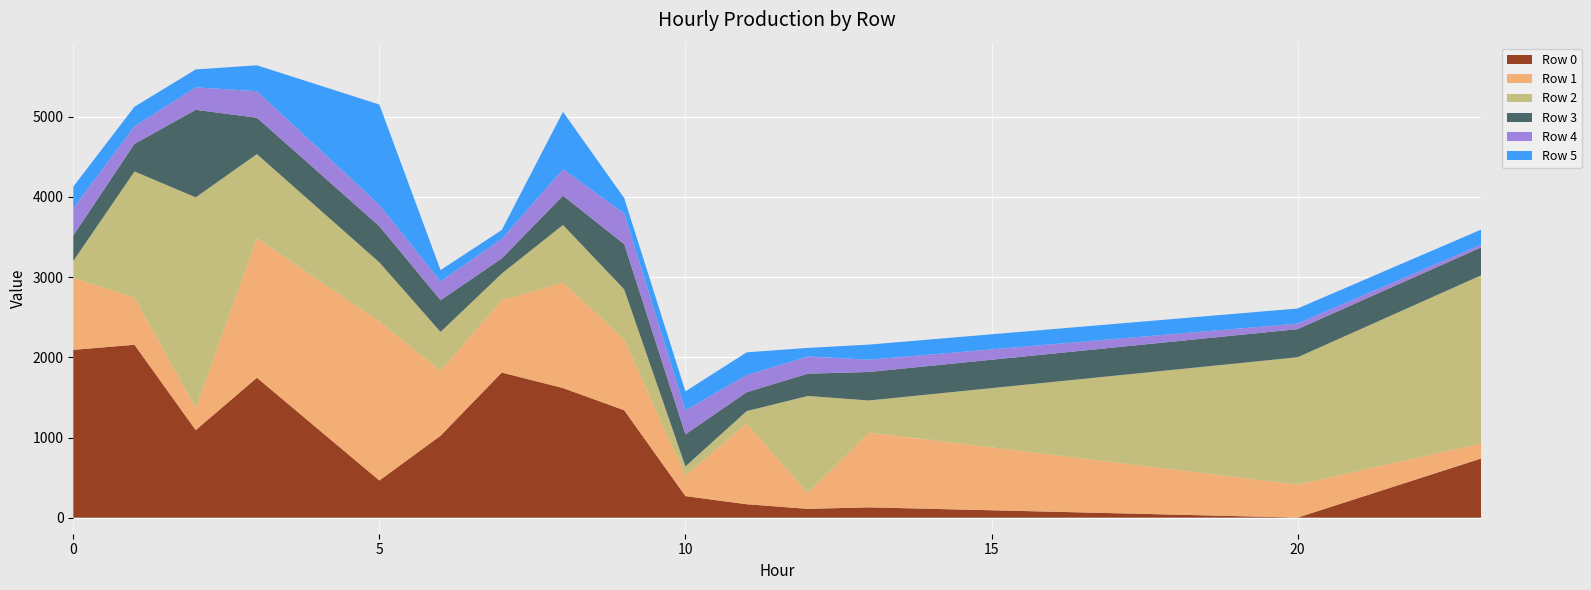

Reading left to right, transcribe all the data shown in this chart.

Row 0: 2093.1	2156.7	1092.6	1745.4	1104.7	463.9	1022.8	1810.4	1616.7	1340.0	269.3	167.7	110.2	129.0	110.8	92.5	74.3	56.1	37.9	19.7	1.4	247.1	492.7	738.3
Row 1: 897.7	588.6	277.1	1741.2	1862.0	1982.9	809.6	902.0	1314.9	882.0	255.2	1005.3	198.3	933.2	858.8	784.4	709.9	635.5	561.1	486.7	412.3	337.9	263.4	189.0
Row 2: 210.8	1572.6	2625.2	1047.6	892.5	737.4	484.5	332.1	719.5	624.9	114.8	156.1	1209.3	399.7	569.2	738.8	908.4	1078.0	1247.6	1417.2	1586.8	1756.4	1926.0	2095.6
Row 3: 318.0	344.1	1091.6	453.8	452.5	451.3	395.3	189.1	364.8	564.8	400.3	235.8	278.3	355.6	354.9	354.2	353.5	352.9	352.2	351.5	350.9	350.2	349.5	348.9
Row 4: 339.9	219.1	280.3	330.7	298.4	266.0	234.2	243.6	329.8	382.8	298.2	213.6	214.0	153.0	141.0	129.0	117.1	105.1	93.1	81.2	69.2	57.2	45.2	33.3
Row 5: 269.4	244.1	223.4	323.3	787.2	1251.0	141.9	110.8	715.8	191.1	237.4	283.7	107.7	188.1	188.1	188.1	188.1	188.1	188.1	188.1	188.1	188.1	188.1	188.1